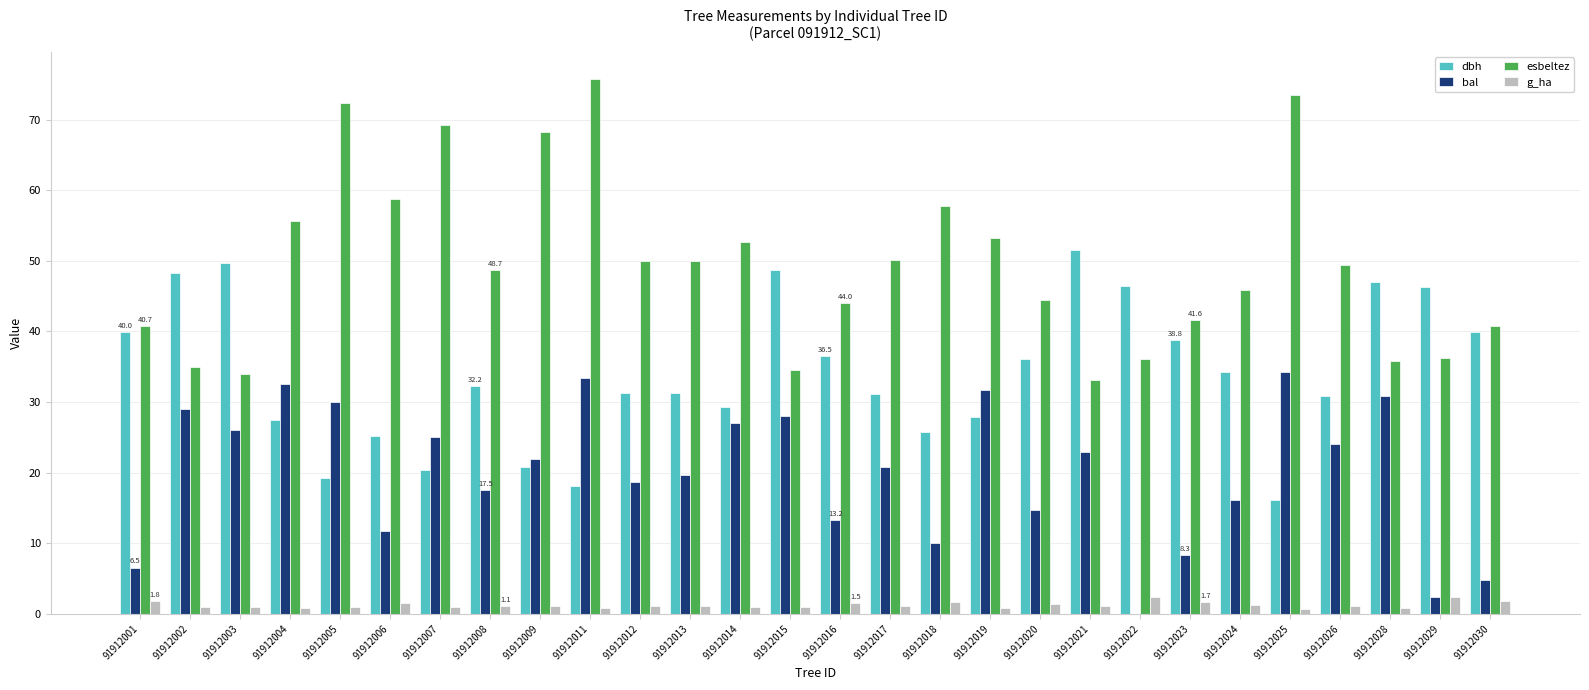

What is the sum of all dbh values?

950.3